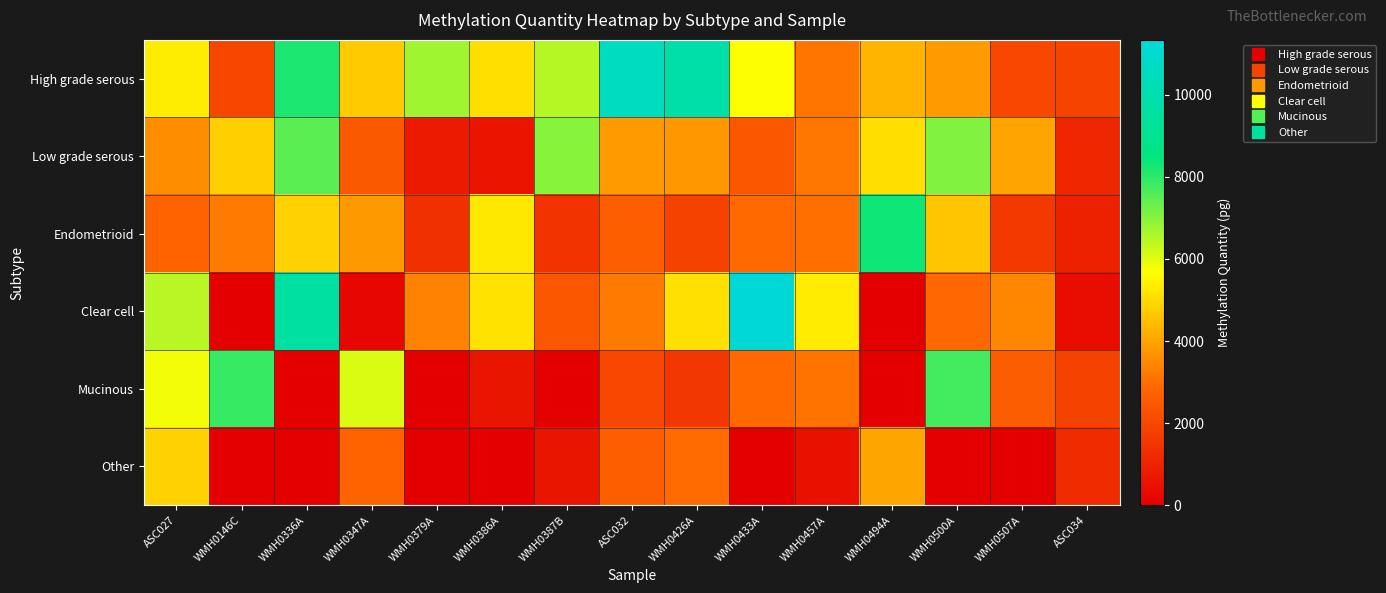

Reading right to left, list all the values displayed in this chart.

High grade serous: ASC034=1920.2	WMH0507A=2000.6	WMH0500A=3818.2	WMH0494A=4314.2	WMH0457A=3139.6	WMH0433A=5710.0	WMH0426A=9787.6	ASC032=10576.0	WMH0387B=6501.0	WMH0386A=5074.9	WMH0379A=6748.6	WMH0347A=4712.7	WMH0336A=8172.4	WMH0146C=1955.2	ASC027=5347.6
Low grade serous: ASC034=1120.7	WMH0507A=3986.4	WMH0500A=7079.8	WMH0494A=5061.9	WMH0457A=3158.2	WMH0433A=2401.8	WMH0426A=3781.7	ASC032=3809.5	WMH0387B=6992.8	WMH0386A=586.6	WMH0379A=740.2	WMH0347A=2491.7	WMH0336A=7489.1	WMH0146C=4795.0	ASC027=3566.6
Endometrioid: ASC034=924.1	WMH0507A=1573.0	WMH0500A=4627.7	WMH0494A=8343.9	WMH0457A=3031.5	WMH0433A=2907.2	WMH0426A=1840.6	ASC032=2662.3	WMH0387B=1436.6	WMH0386A=5265.3	WMH0379A=1354.3	WMH0347A=3799.4	WMH0336A=4842.4	WMH0146C=3217.0	ASC027=2779.0
Clear cell: ASC034=376.9	WMH0507A=3465.3	WMH0500A=2882.1	WMH0494A=0.0	WMH0457A=5324.9	WMH0433A=11336.9	WMH0426A=5093.6	ASC032=3239.3	WMH0387B=2414.6	WMH0386A=5157.6	WMH0379A=3379.8	WMH0347A=210.6	WMH0336A=9571.4	WMH0146C=0.0	ASC027=6452.1
Mucinous: ASC034=1853.1	WMH0507A=2612.0	WMH0500A=7750.7	WMH0494A=0.0	WMH0457A=3108.7	WMH0433A=2909.8	WMH0426A=1554.3	ASC032=1981.5	WMH0387B=0.0	WMH0386A=601.3	WMH0379A=0.0	WMH0347A=6082.4	WMH0336A=0.0	WMH0146C=7886.2	ASC027=5801.4
Other: ASC034=1205.0	WMH0507A=0.0	WMH0500A=0.0	WMH0494A=4013.6	WMH0457A=480.5	WMH0433A=0.0	WMH0426A=2927.1	ASC032=2676.2	WMH0387B=612.0	WMH0386A=0.0	WMH0379A=0.0	WMH0347A=2754.4	WMH0336A=0.0	WMH0146C=0.0	ASC027=4837.6